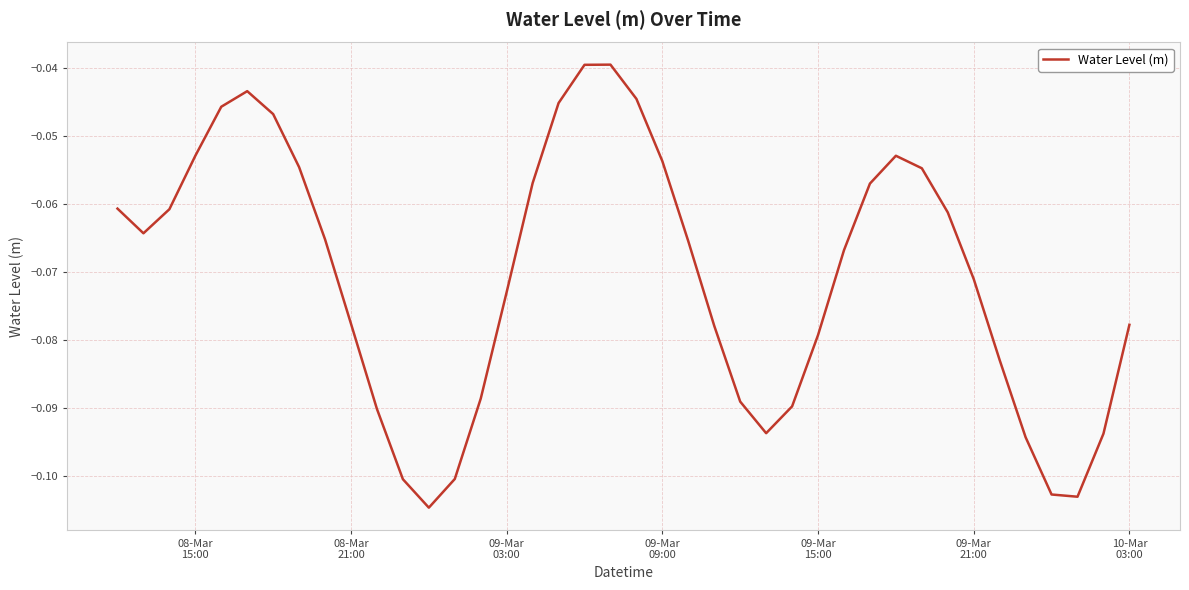

Reading left to right, what are all the values shown in this chart?

-0.1	-0.1	-0.1	-0.1	-0.0	-0.0	-0.0	-0.1	-0.1	-0.1	-0.1	-0.1	-0.1	-0.1	-0.1	-0.1	-0.1	-0.0	-0.0	-0.0	-0.0	-0.1	-0.1	-0.1	-0.1	-0.1	-0.1	-0.1	-0.1	-0.1	-0.1	-0.1	-0.1	-0.1	-0.1	-0.1	-0.1	-0.1	-0.1	-0.1